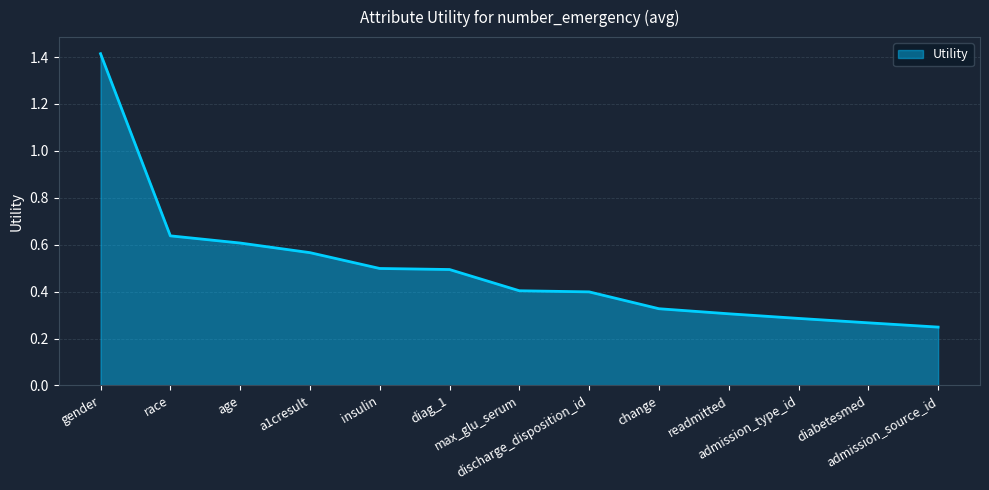

What is the greatest value displayed?

1.4